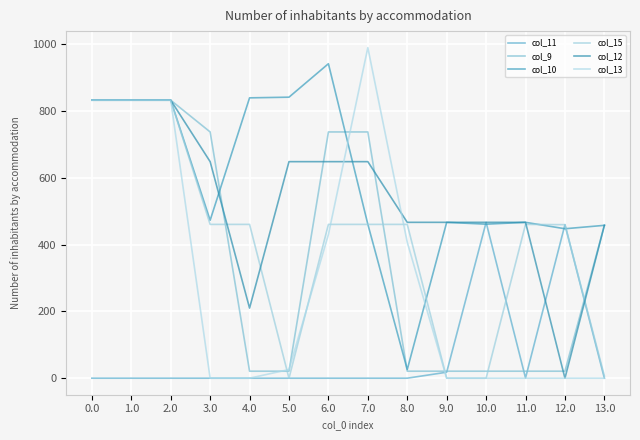

True or false: col_15 and col_9 intersect in this chart.

True